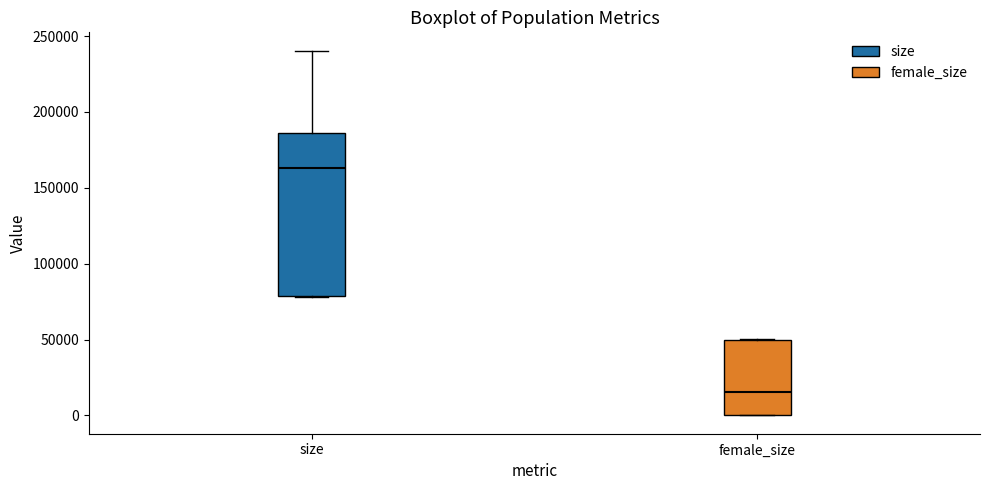

Which box is the tallest, from its lower edge to its upper edge?

size